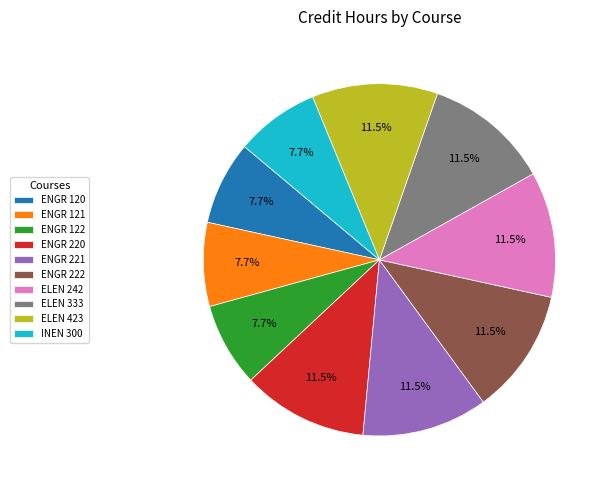

Does ENGR 121 represent more than half of the total?

No